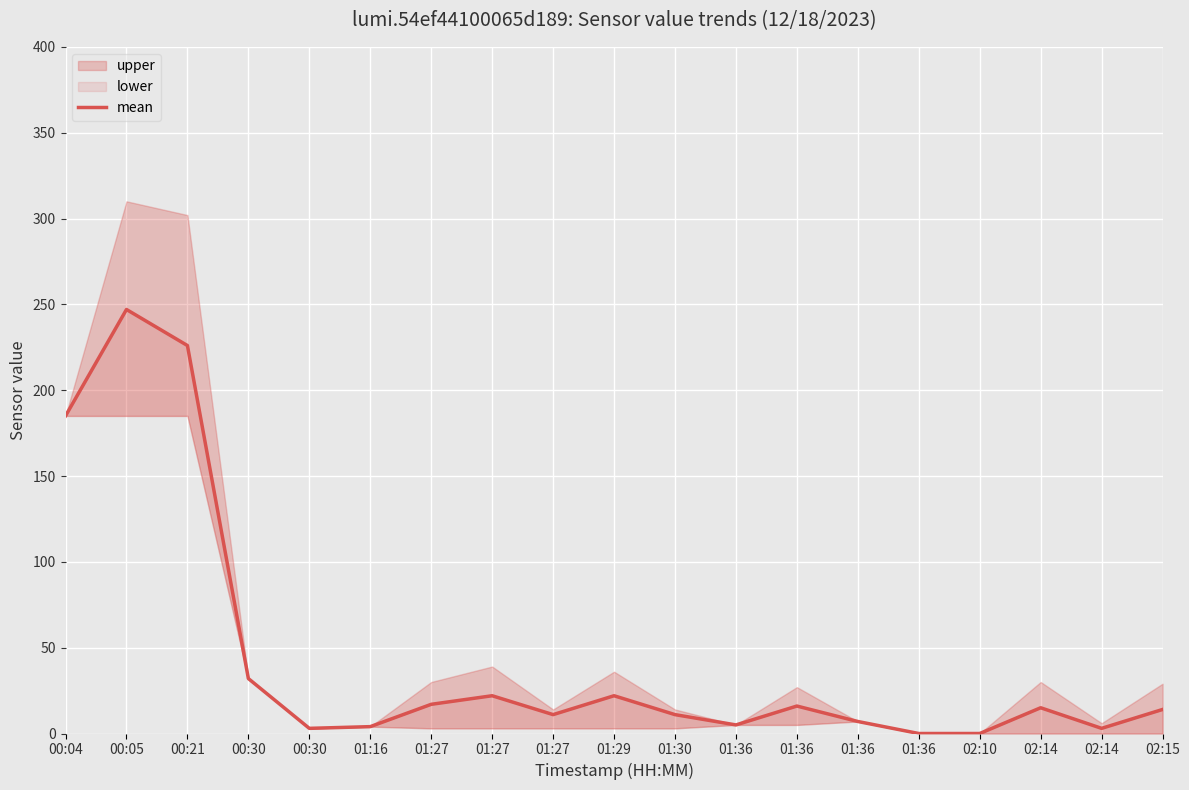

How many points are higher than both their immediate neighbors (excluding endpoints)?

5